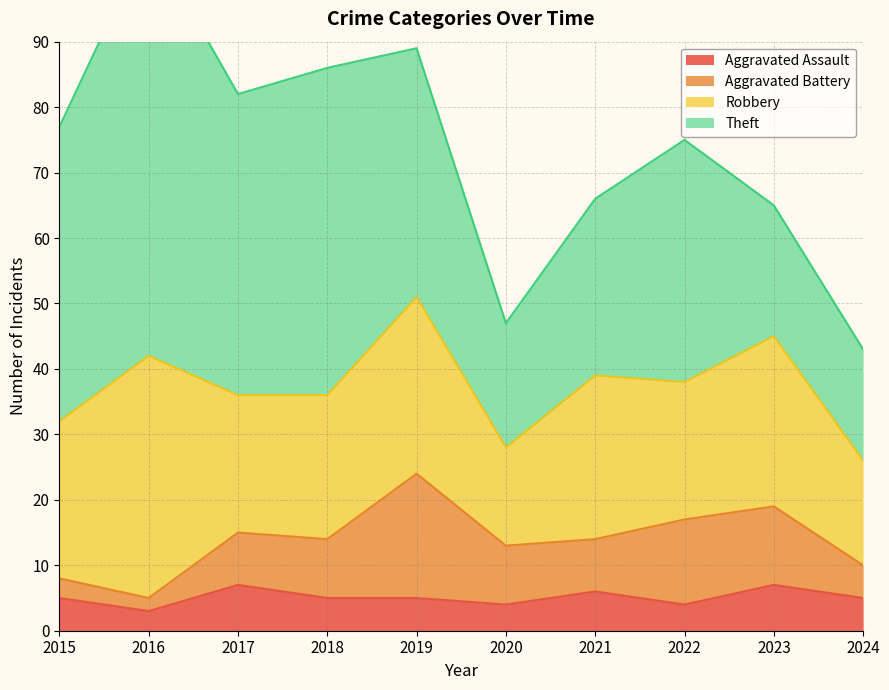

How many lines are shown in the chart?

4